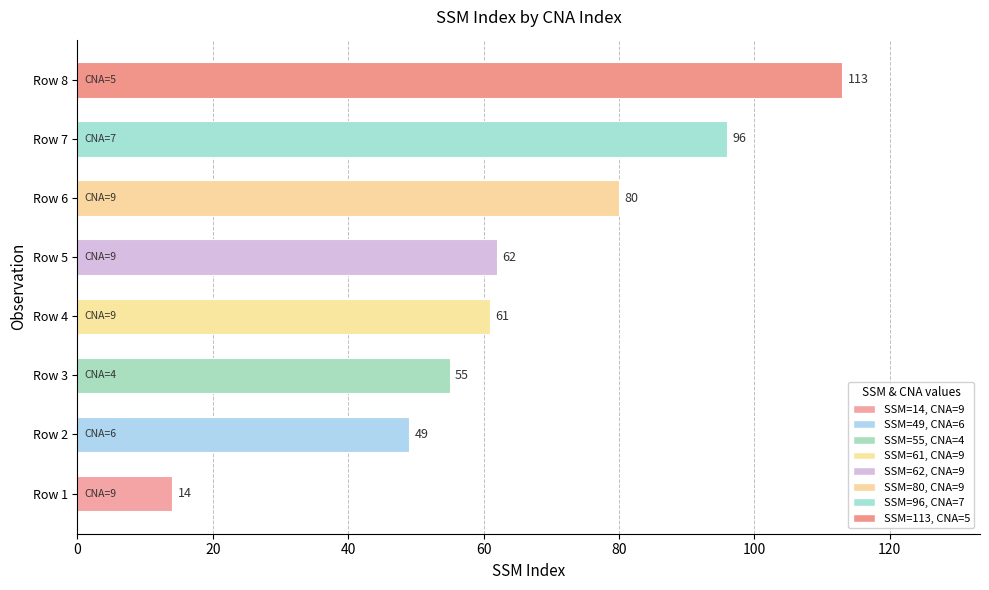

Count the number of data series in this chart.

1